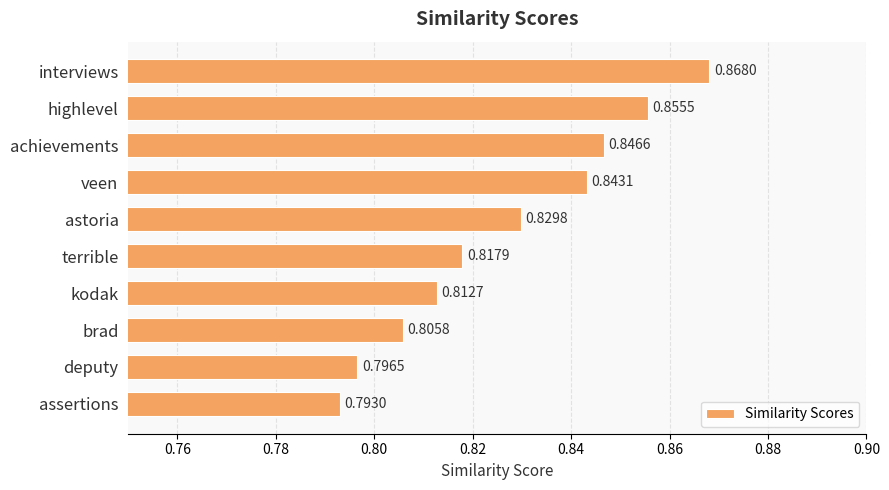

How many values are between 0 and 1?

10